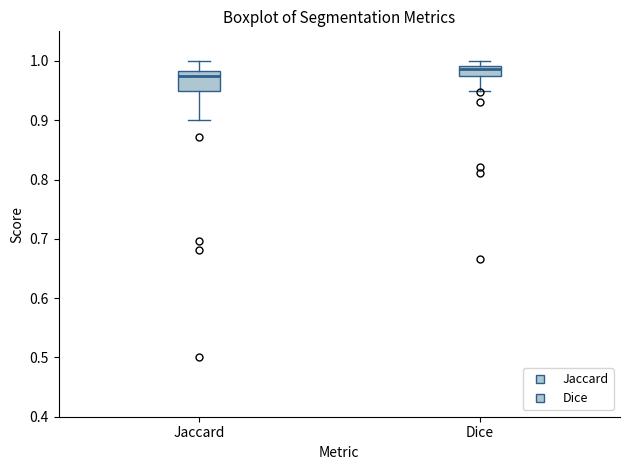

Which box has the highest median line?

Dice